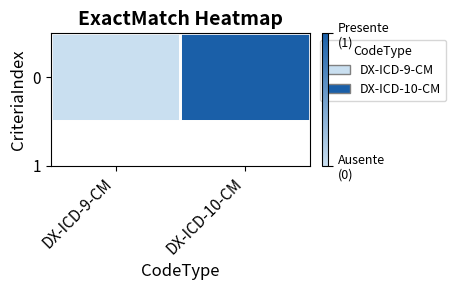

Reading right to left, list all the values displayed in this chart.

1	0